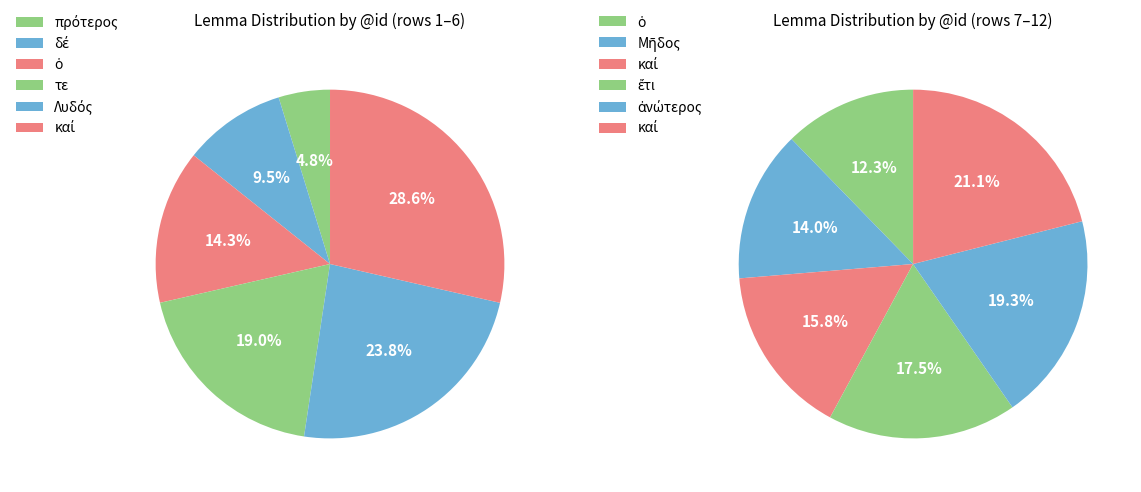

Which slice is the largest?

καί